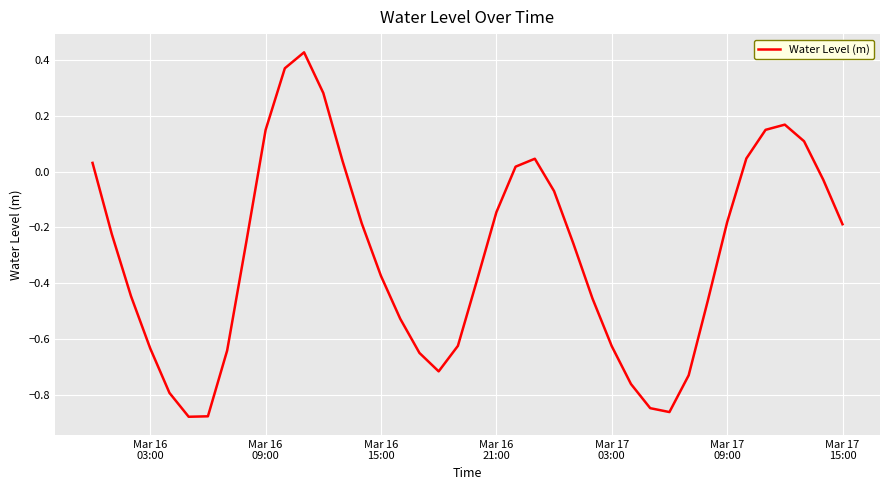

What is the difference between the maximum and minimum values?

1.3